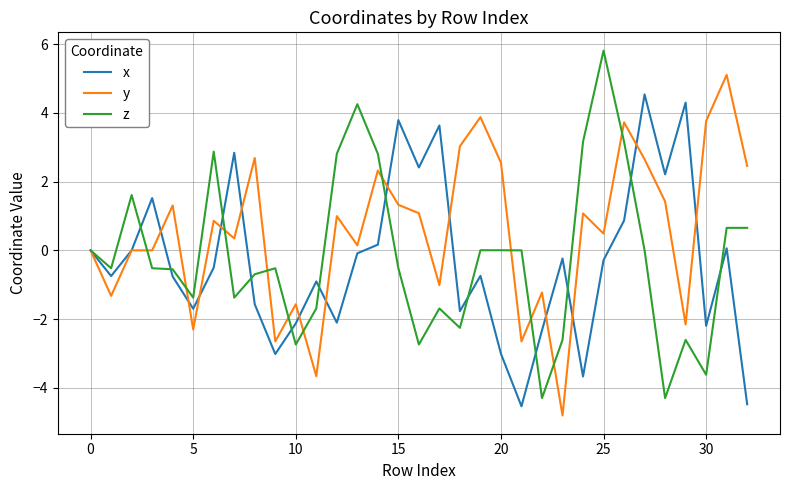

Which series has the largest total across all categories?

y